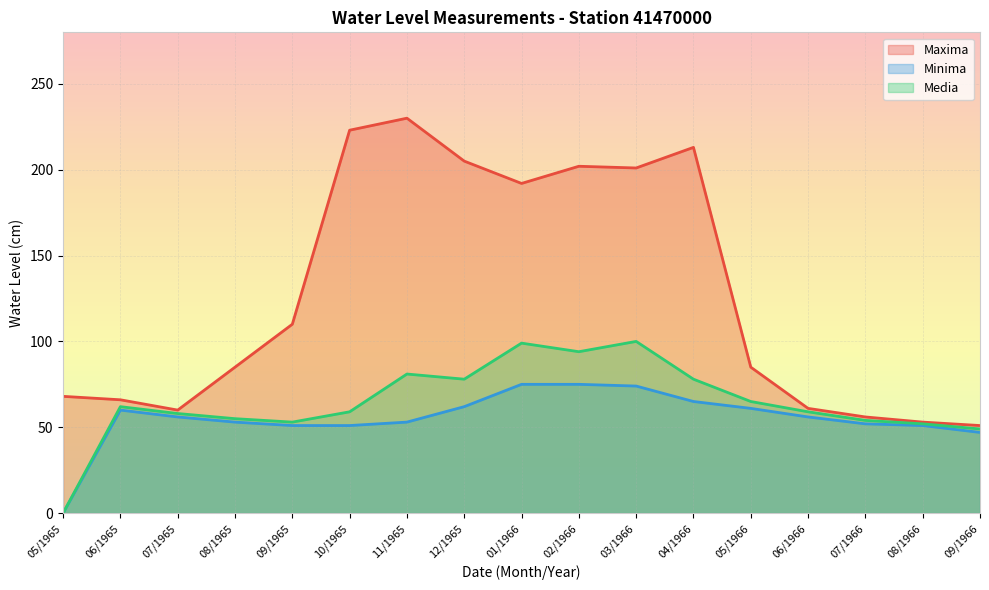

Rank the series by their maximum value, from lowest to highest.

Minima, Media, Maxima